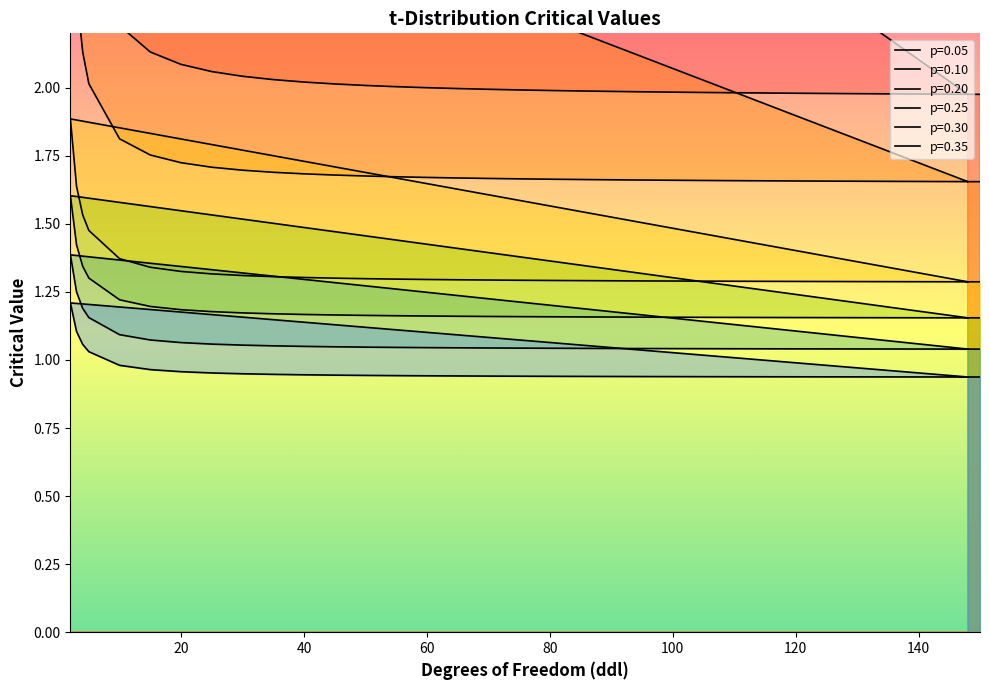

True or false: p=0.30 has a value of 0.6 at 50.

False